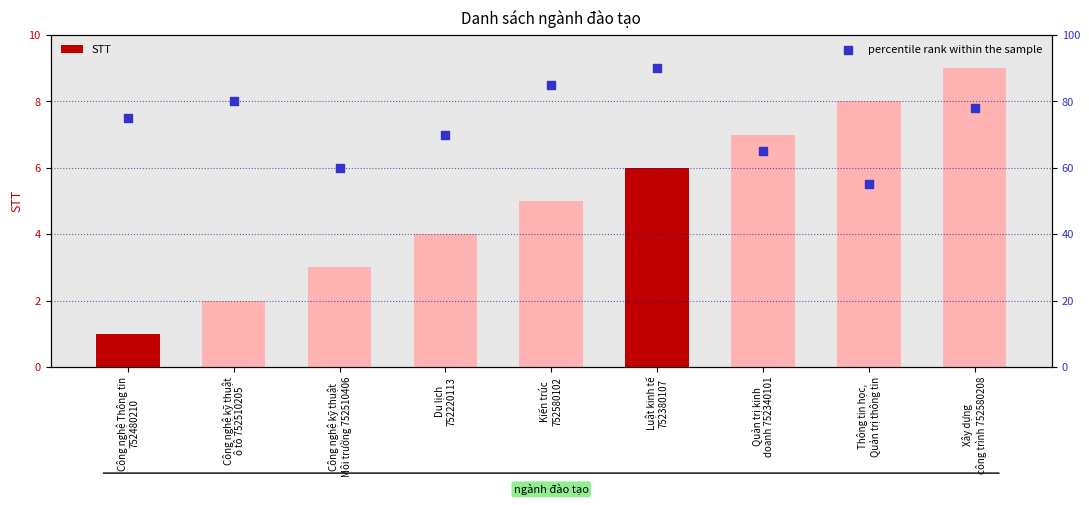

Which series contains the highest Y value?

percentile rank within the sample